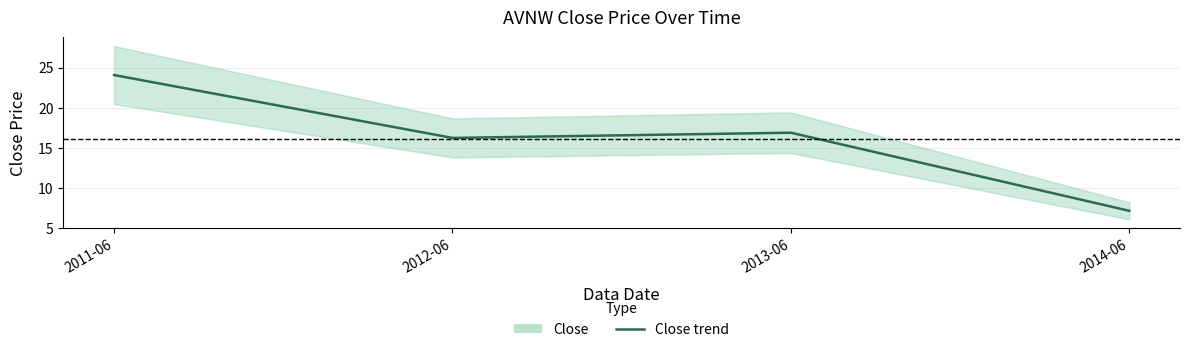

List the labels in order of value, largest first.

2011-06, 2013-06, 2012-06, 2014-06